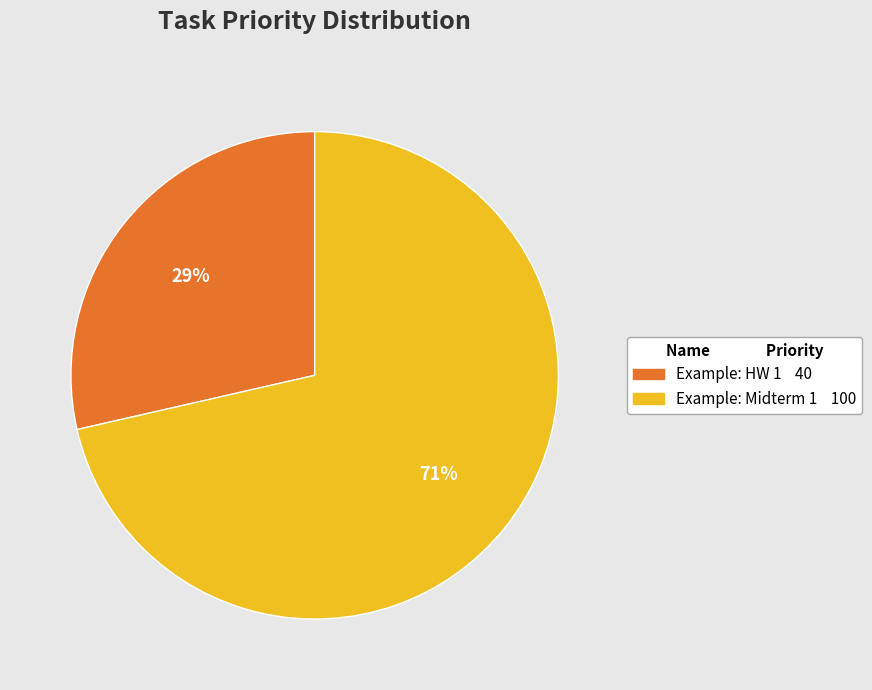

Combined, do Example: HW 1 and Example: Midterm 1 account for over 50%?

Yes